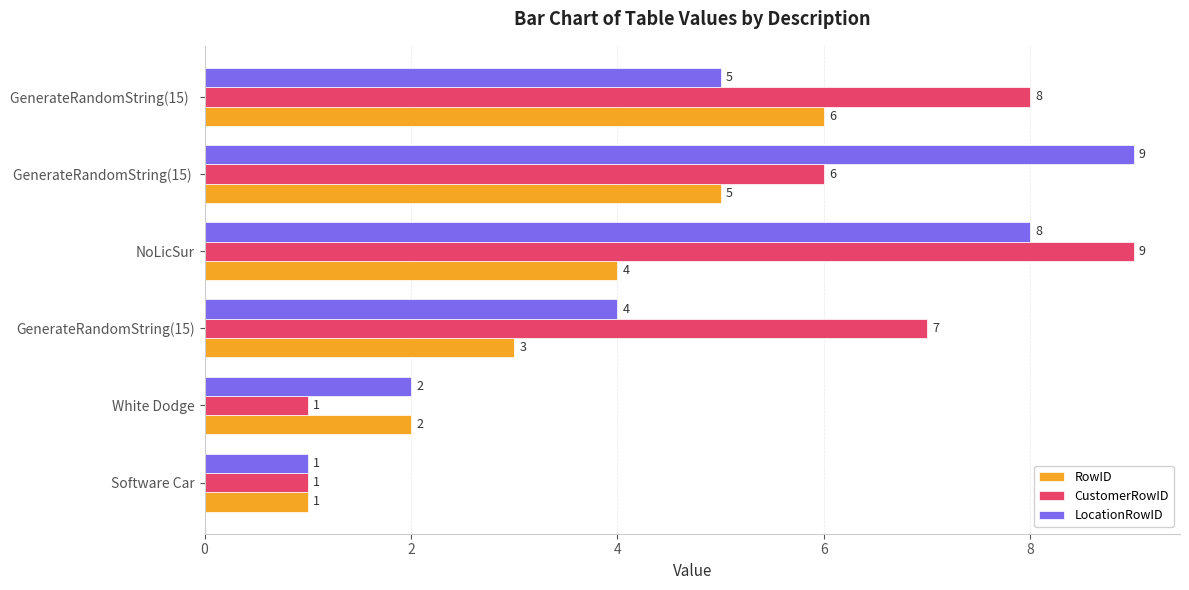

Count the RowID values in the range 2 to 5.

4